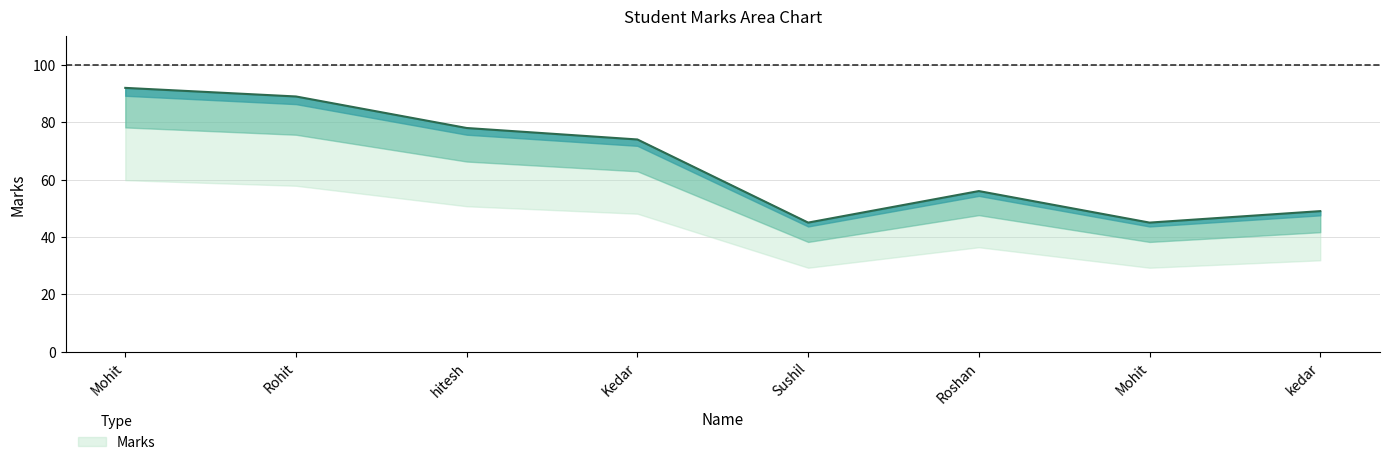

How many lines are shown in the chart?

1